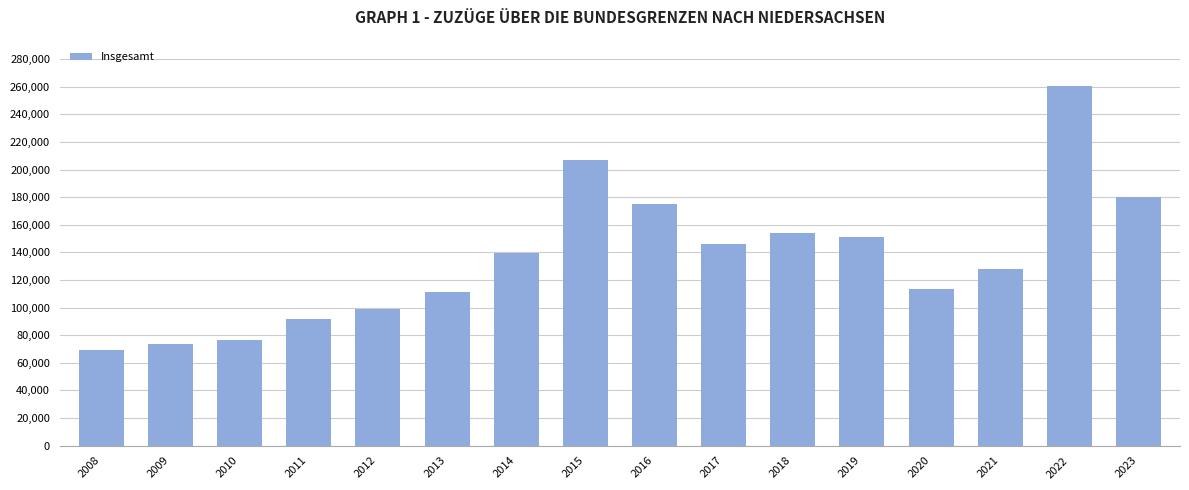

What is the approximate value at 2009?

73925